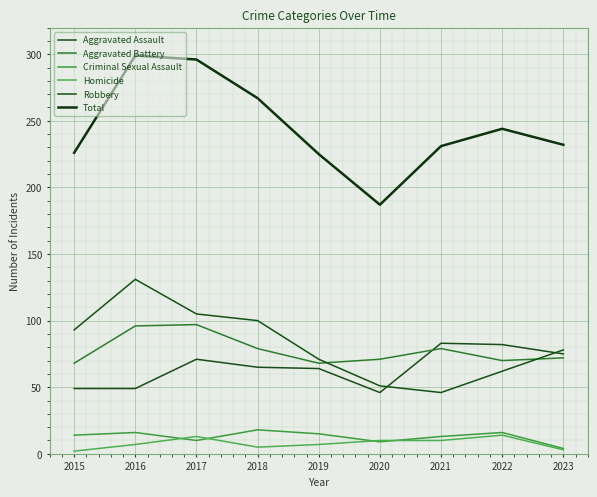

Reading left to right, what are all the values shown in this chart?

Aggravated Assault: 2015=49	2016=49	2017=71	2018=65	2019=64	2020=46	2021=83	2022=82	2023=75
Aggravated Battery: 2015=68	2016=96	2017=97	2018=79	2019=68	2020=71	2021=79	2022=70	2023=72
Criminal Sexual Assault: 2015=14	2016=16	2017=10	2018=18	2019=15	2020=9	2021=13	2022=16	2023=4
Homicide: 2015=2	2016=7	2017=13	2018=5	2019=7	2020=10	2021=10	2022=14	2023=3
Robbery: 2015=93	2016=131	2017=105	2018=100	2019=71	2020=51	2021=46	2022=62	2023=78
Total: 2015=226	2016=299	2017=296	2018=267	2019=225	2020=187	2021=231	2022=244	2023=232